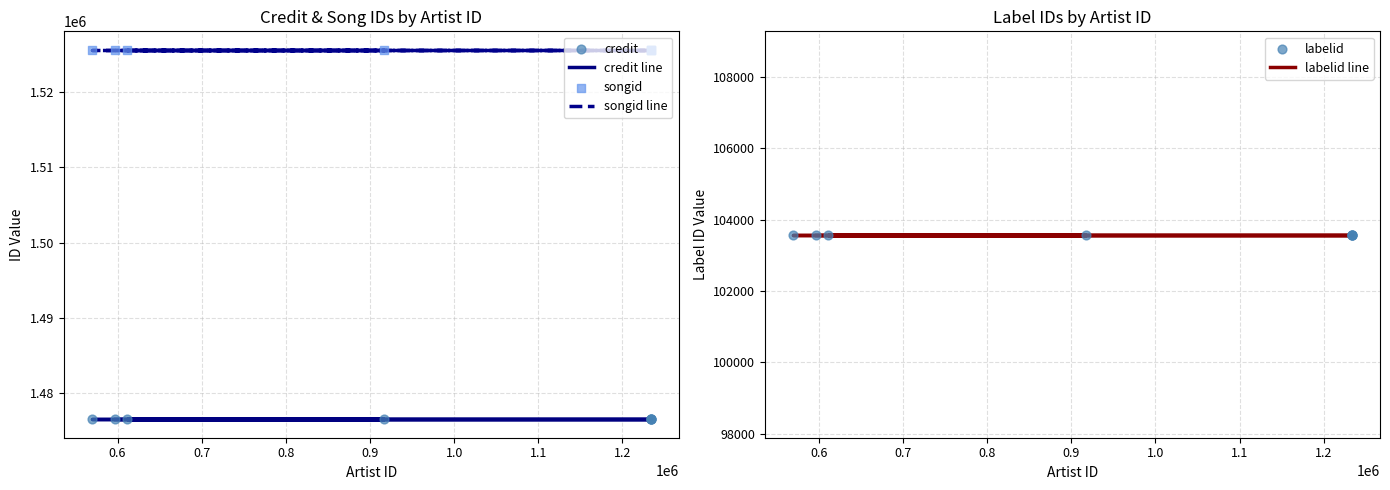

Is the value of labelid at 1.0 greater than the value of labelid line at 1.2?

No